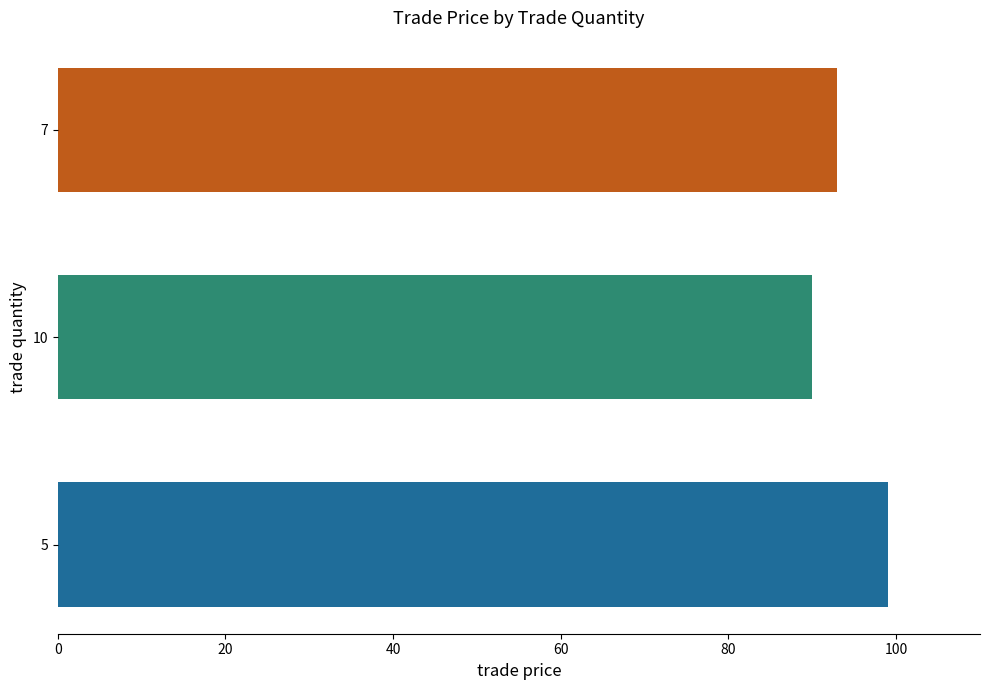

Count the values in the range 90 to 99.

3